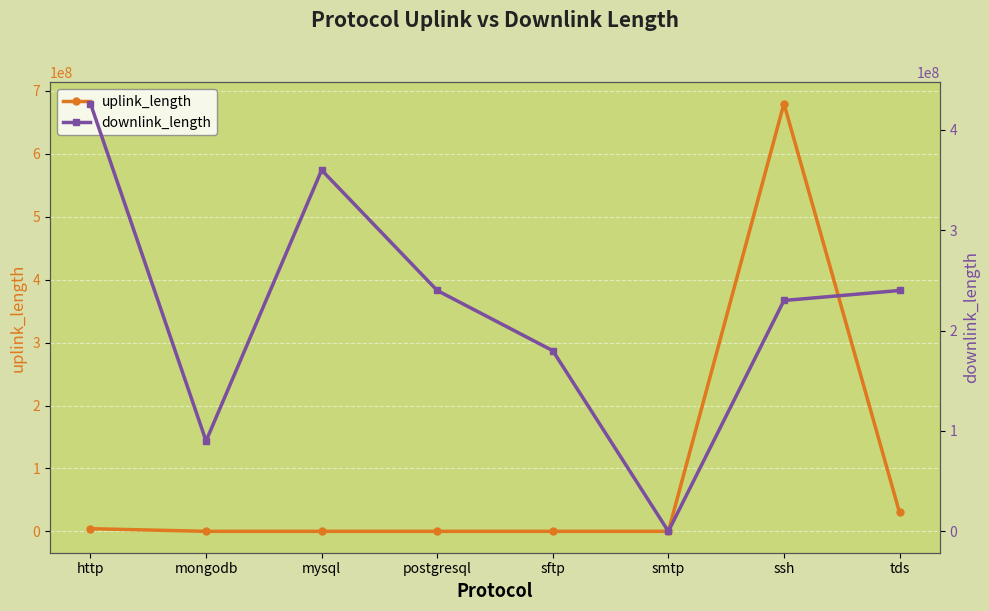

What is the greatest value displayed?

680029116